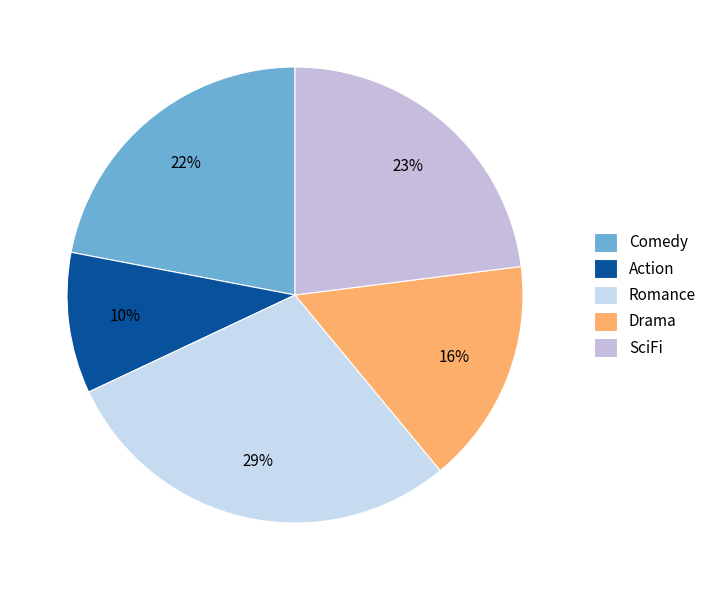

To the nearest percent, what is the difference between the largest and smallest slice percentages?

19%